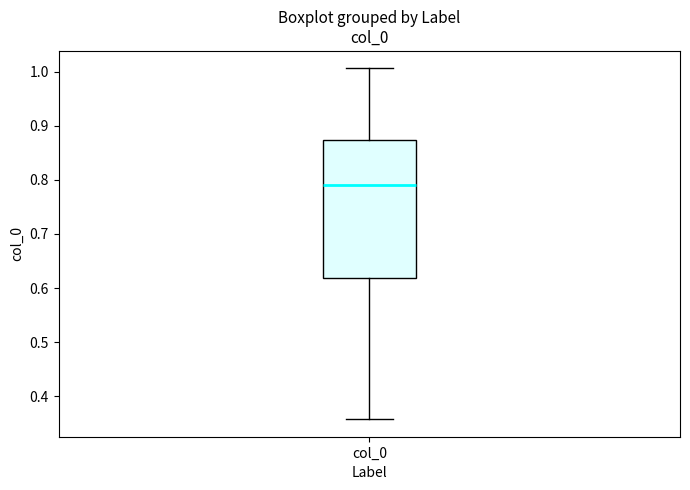

Transcribe this box plot: give where the median line is, the range the box spans, and where the two whiskers end, as read against the y-axis. The values are not printed on the chart, so give them approximately, as read against the axis.

median 0.79, box 0.62 to 0.87, whiskers 0.36 to 1.01